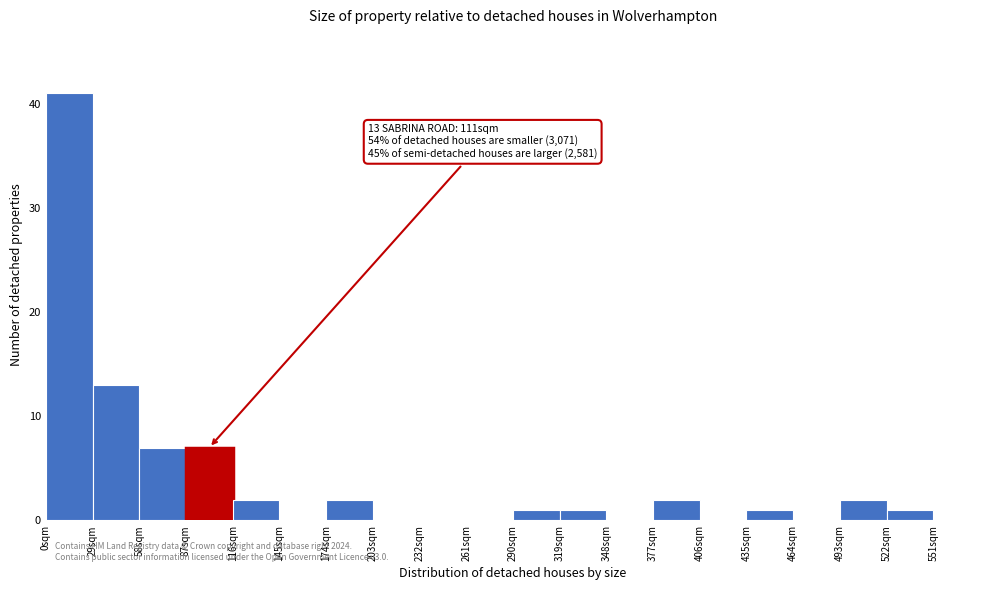

Which range on the x-axis has the tallest bar?

0 to 29